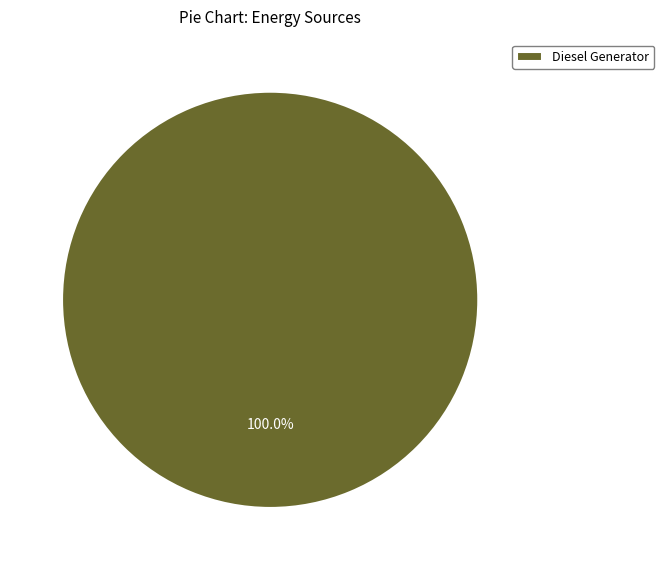

Does any single category account for the majority?

Yes